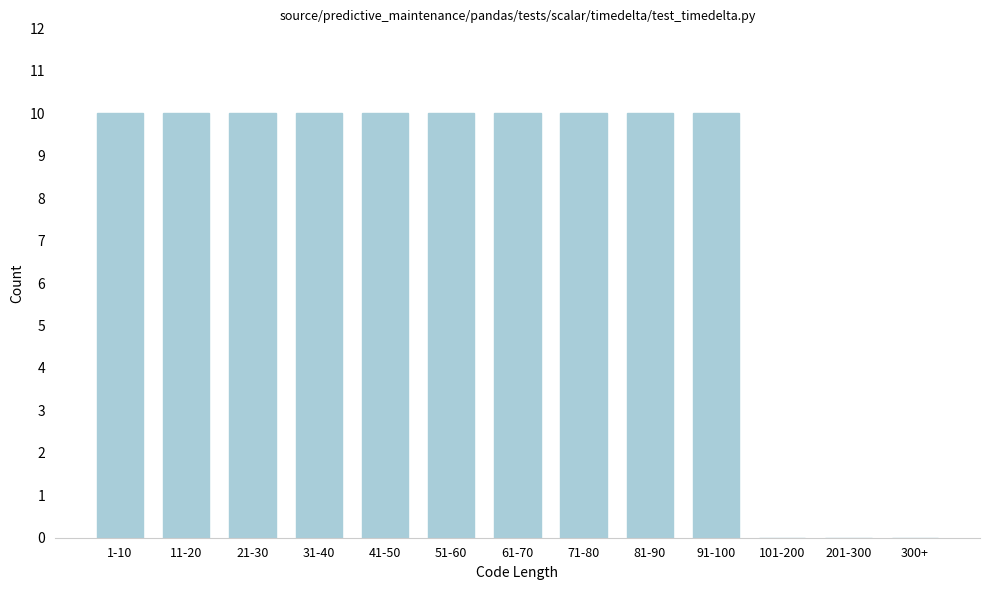

Reading left to right, what are all the values shown in this chart?

1-10=10	11-20=10	21-30=10	31-40=10	41-50=10	51-60=10	61-70=10	71-80=10	81-90=10	91-100=10	101-200=0	201-300=0	300+=0